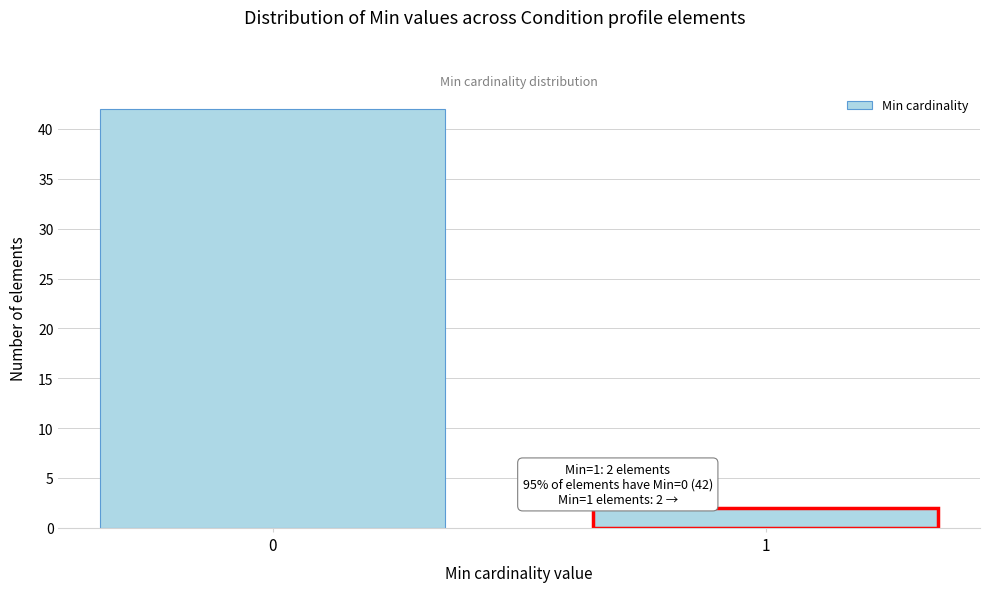

Reading left to right, extract all data points from this chart.

42	2